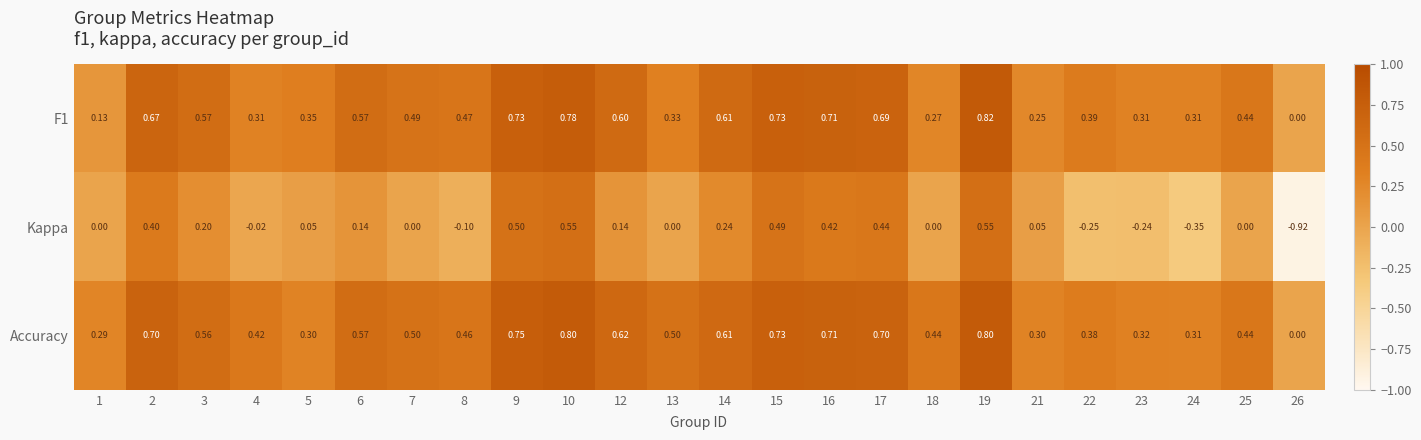

Is the value of Accuracy at 17 greater than the value of F1 at 4?

Yes